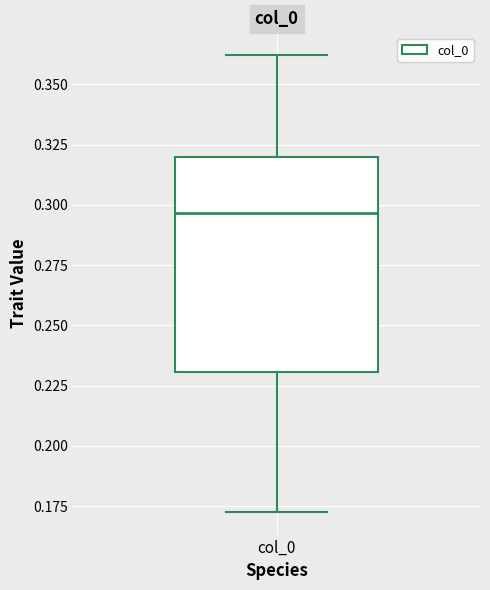

Transcribe this box plot: give where the median line is, the range the box spans, and where the two whiskers end, as read against the y-axis. The values are not printed on the chart, so give them approximately, as read against the axis.

median 0.295, box 0.230 to 0.320, whiskers 0.175 to 0.360